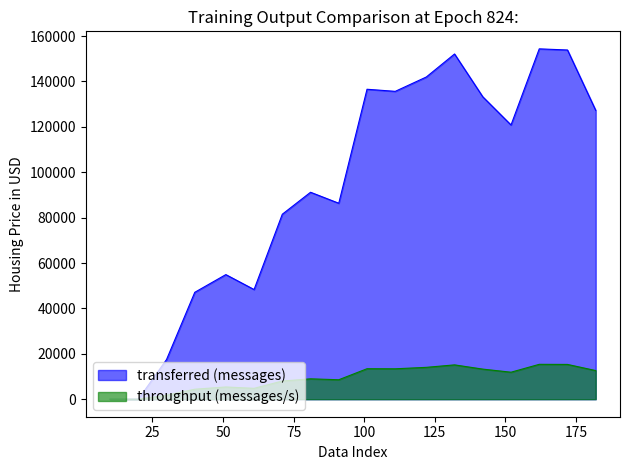

True or false: transferred (messages) and throughput (messages/s) cross at least once.

False